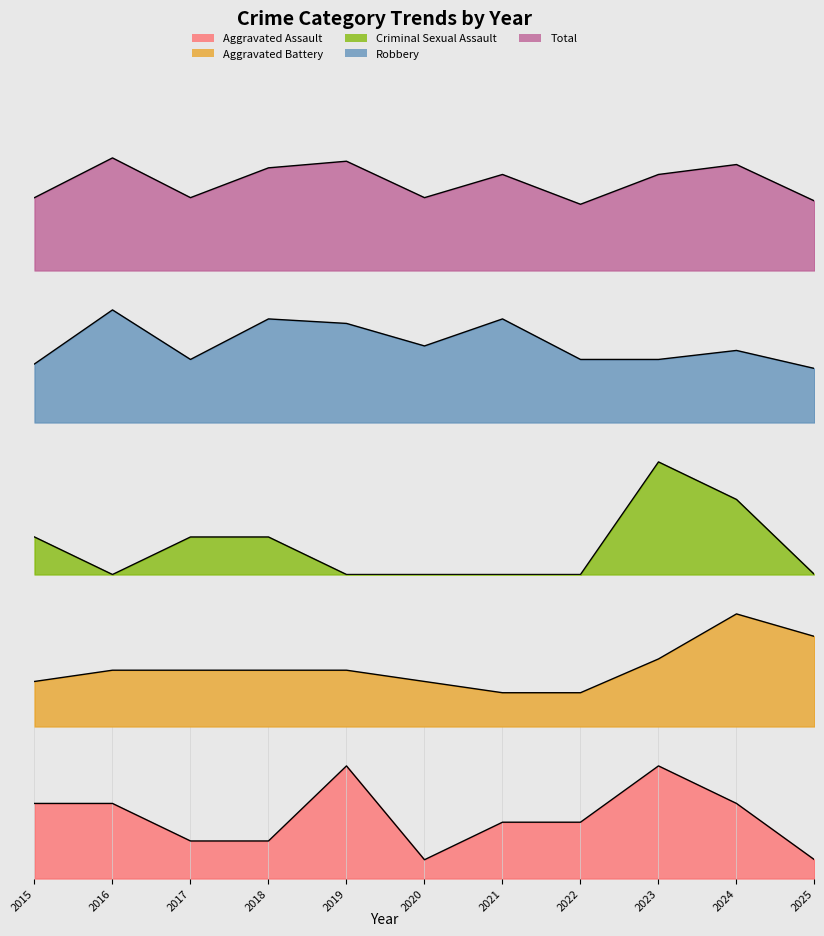

The value of Criminal Sexual Assault at 2017 is 1. True or false?

True